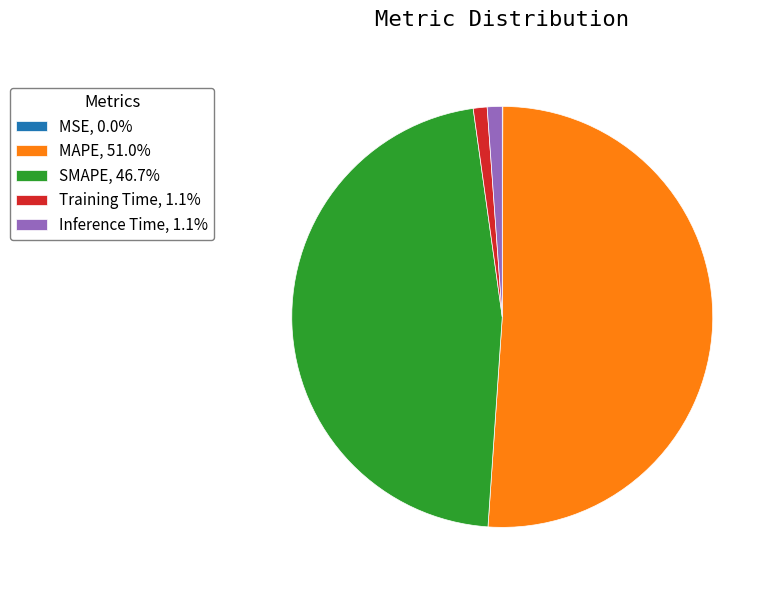

Do Inference Time, 1.1% and MAPE, 51.0% together represent more than half of the pie?

Yes